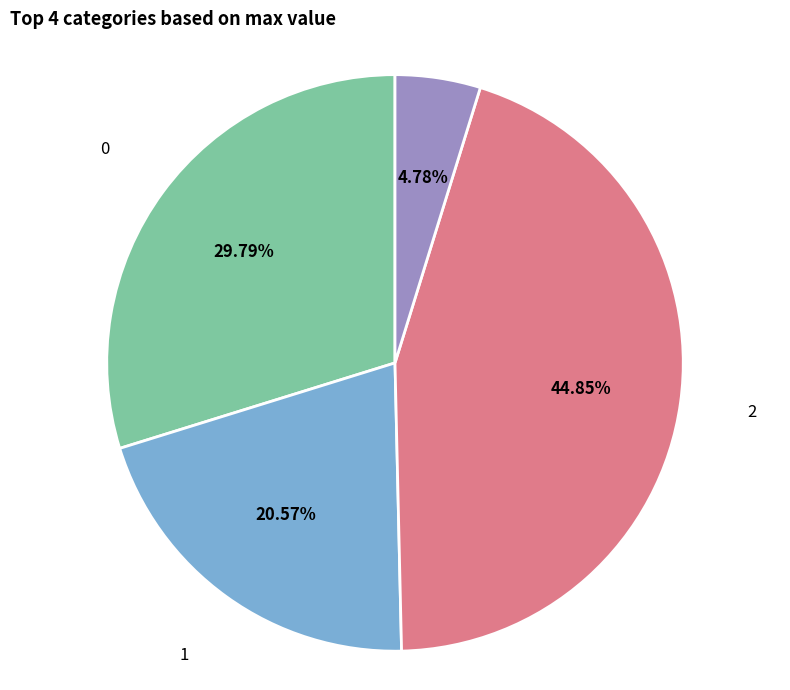

To the nearest percent, what is the combined percentage of 3 and 1?

25%